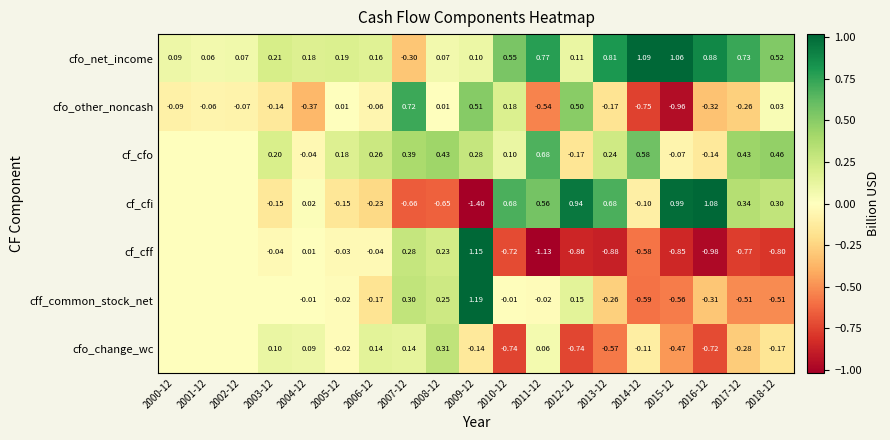

Between 2010-12 and 2015-12, which series saw the biggest shift?

cfo_other_noncash